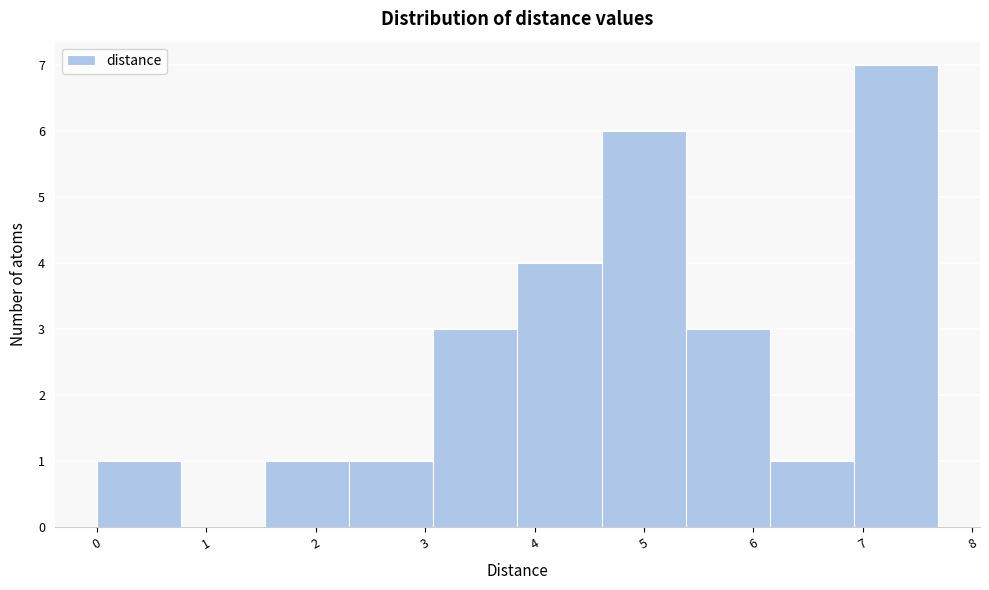

Which range on the x-axis has the tallest bar?

6.9 to 7.7